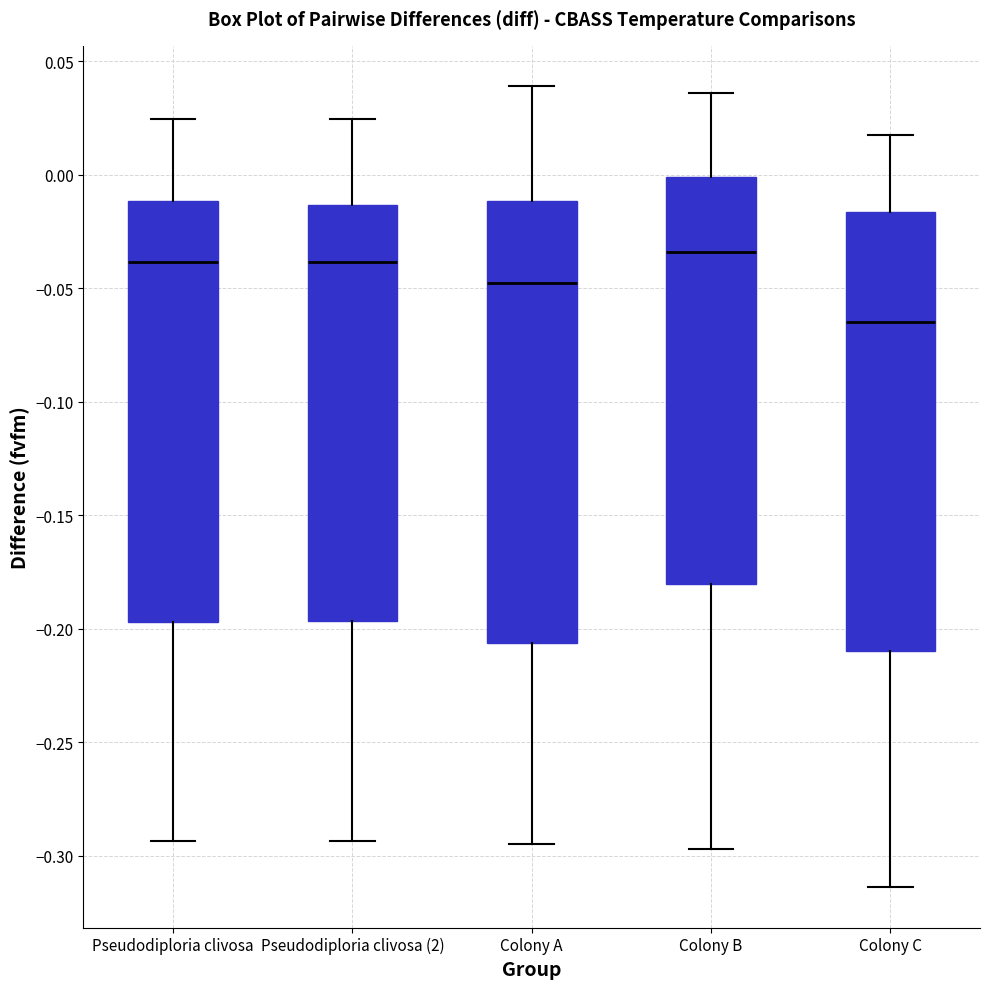

Reading left to right, read every box against the y-axis: the position of its median line, the range the box covers, and the ends of its whiskers. The values are not printed on the chart, so give them approximately, as read against the axis.

Pseudodiploria clivosa: median -0.040, box -0.195 to -0.010, whiskers -0.295 to 0.025
Pseudodiploria clivosa (2): median -0.040, box -0.195 to -0.015, whiskers -0.295 to 0.025
Colony A: median -0.050, box -0.205 to -0.010, whiskers -0.295 to 0.040
Colony B: median -0.035, box -0.180 to 0.000, whiskers -0.295 to 0.035
Colony C: median -0.065, box -0.210 to -0.015, whiskers -0.315 to 0.020